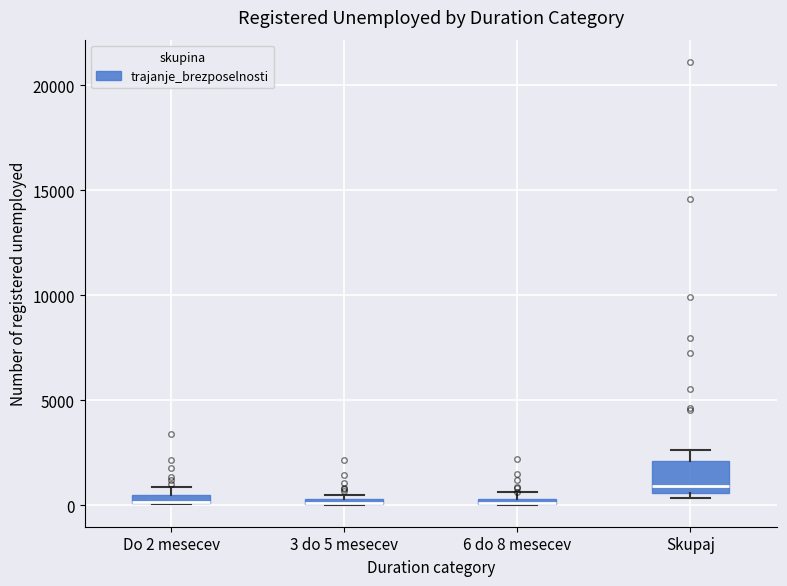

Where is the lower edge of the box for 3 do 5 mesecev on the y-axis? The values are not printed on the chart, so give them approximately, as read against the axis.

0